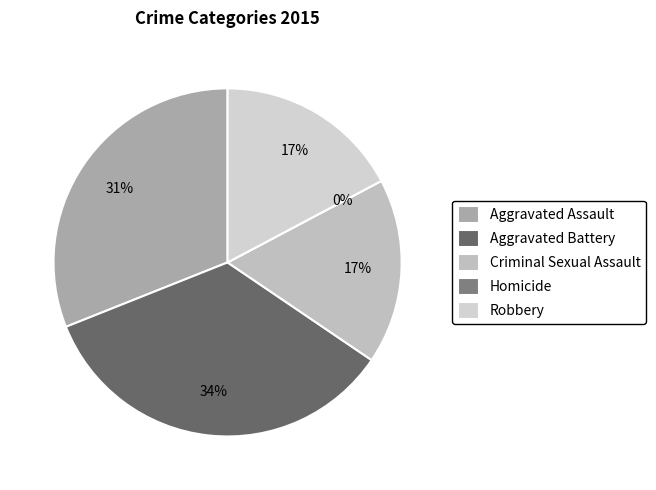

Between Aggravated Assault and Robbery, which is larger?

Aggravated Assault